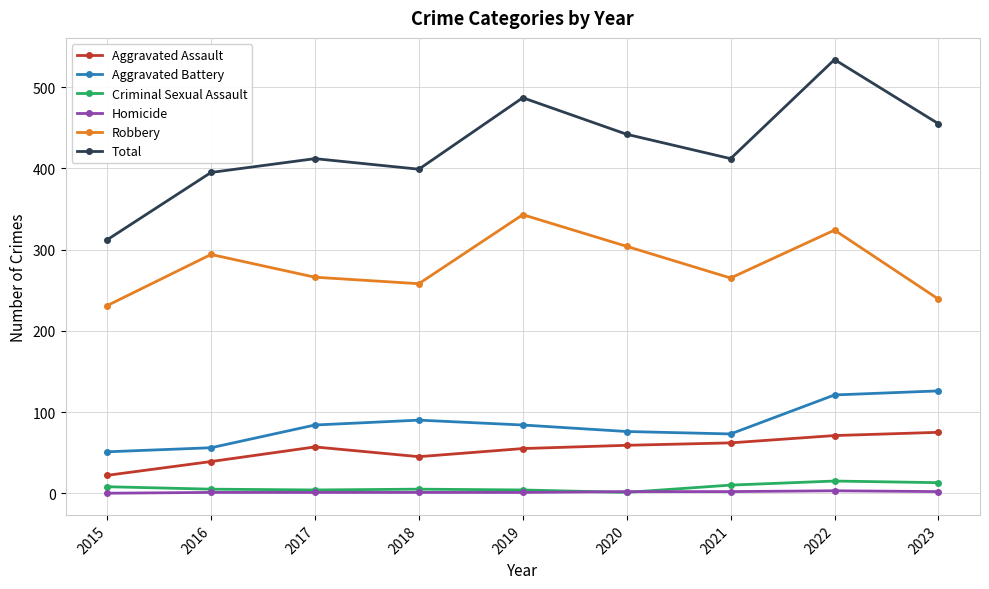

The value of Robbery at 2022 is 324. True or false?

True